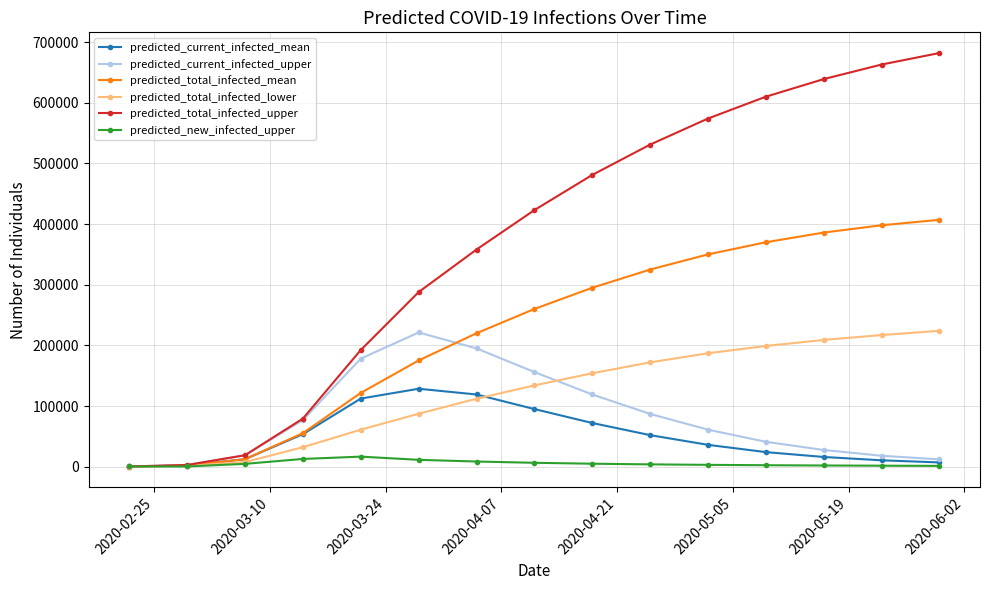

Which series has the largest total across all categories?

predicted_total_infected_upper